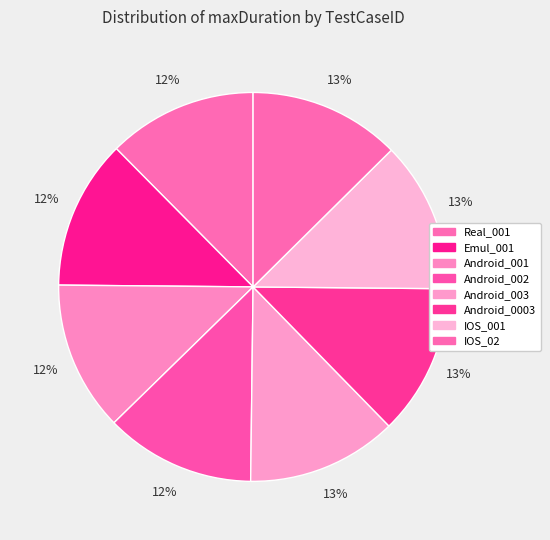

Is there any slice that represents more than half of the pie?

No